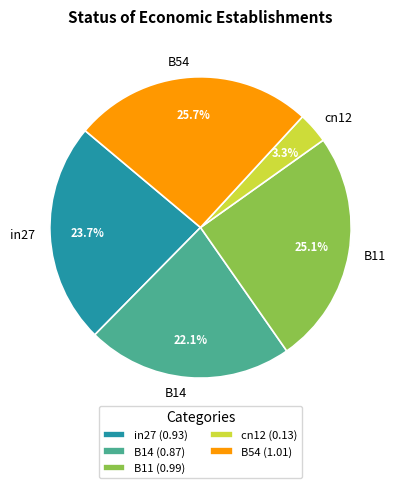

Does any single category account for the majority?

No